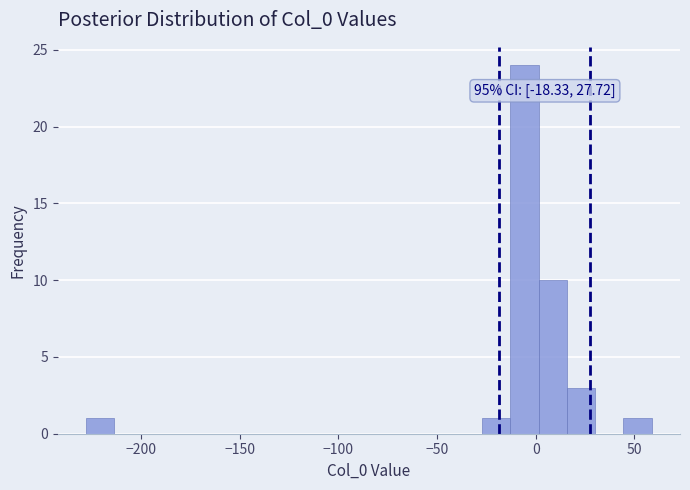

Read against the x-axis, roughly where is the centre of the tallest bar?

-5